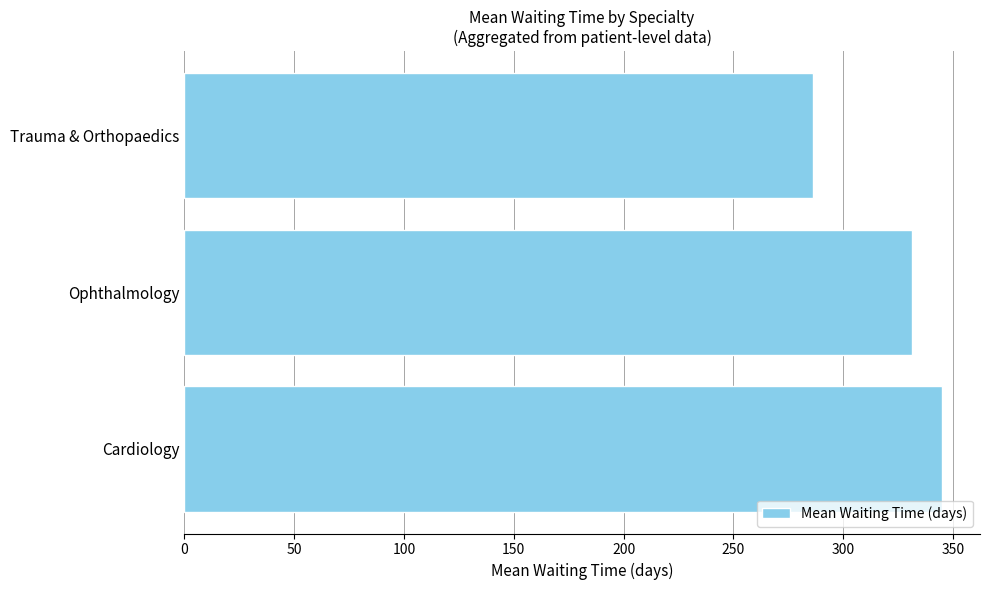

Is it true that the value at Ophthalmology is 331.1?

True